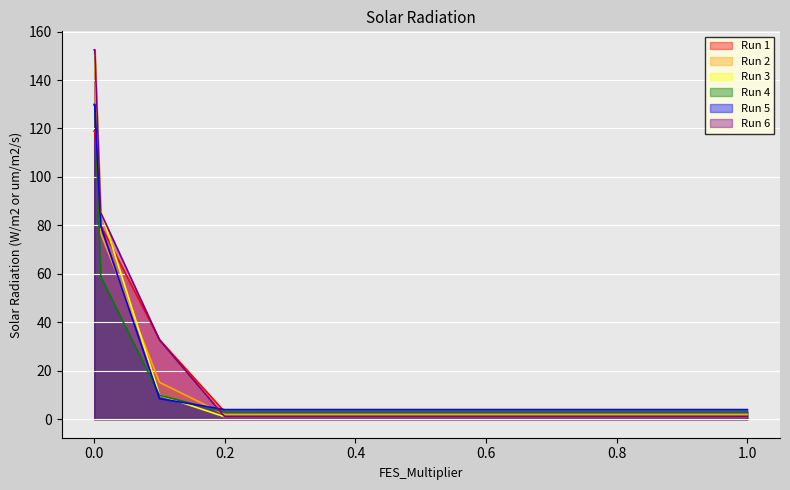

True or false: Run 6 has more than 1 interior local peaks.

False